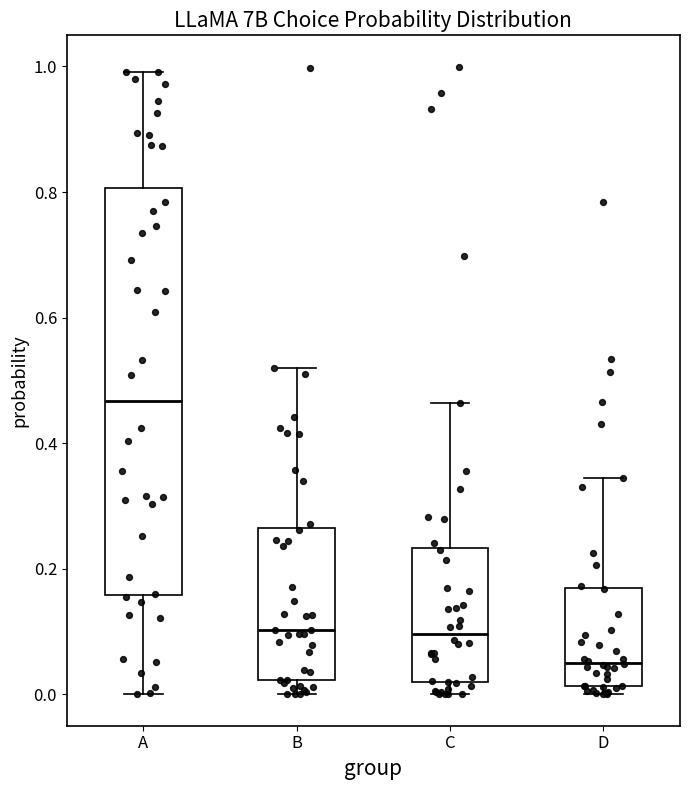

Which box has the highest median line?

A